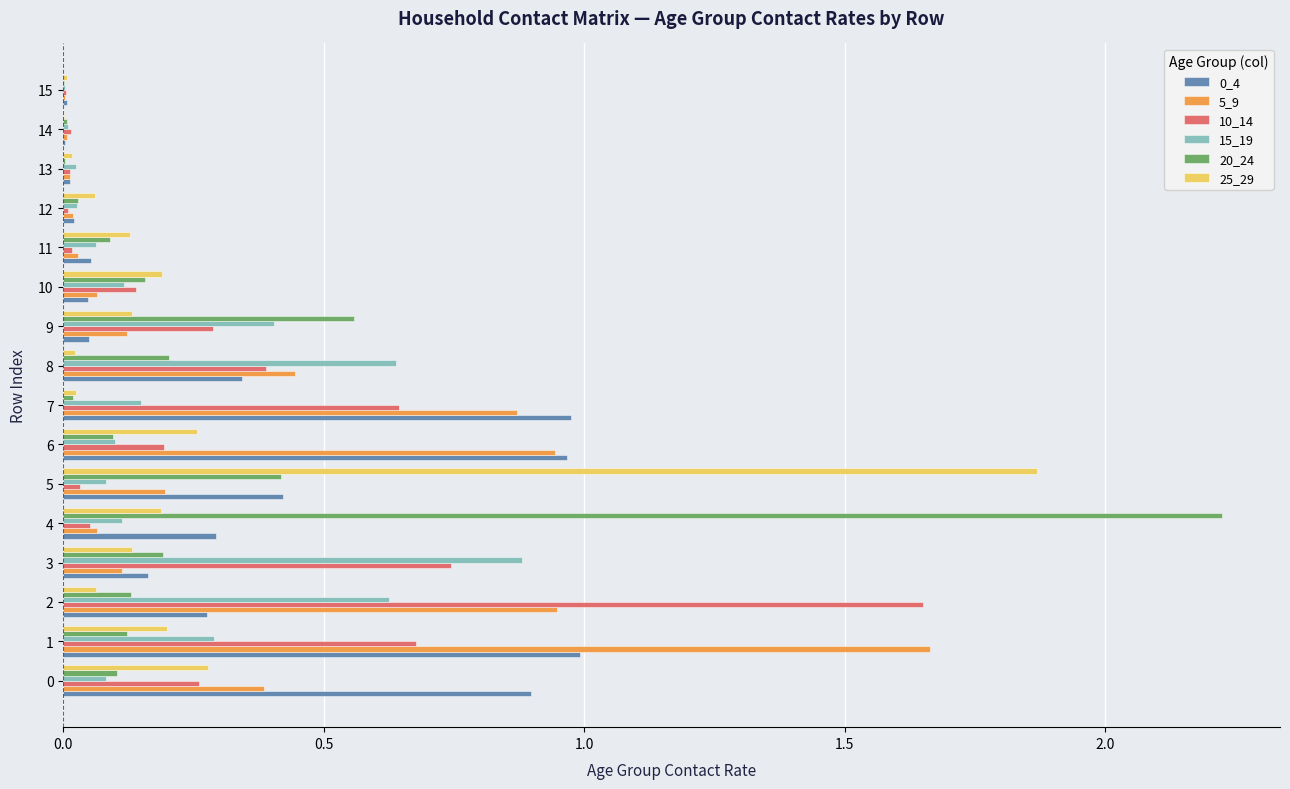

True or false: 25_29 has a value of 0.1 at 3.

True